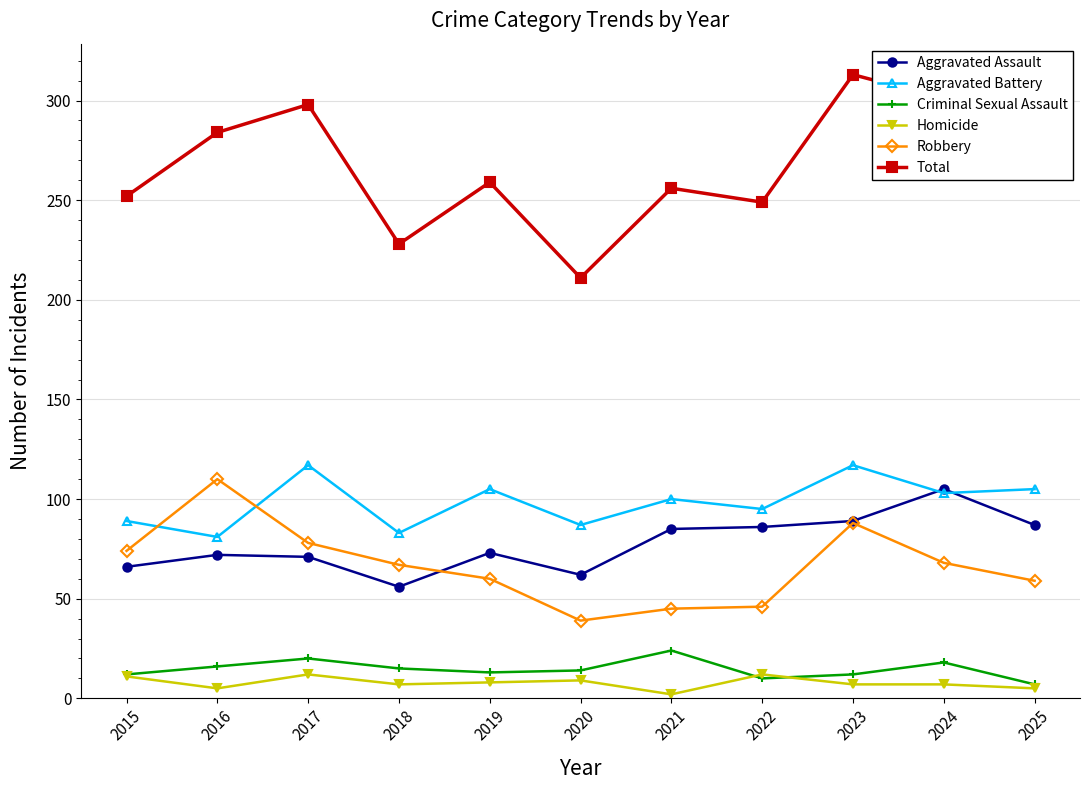

What is the total value across all series at 2022?

498